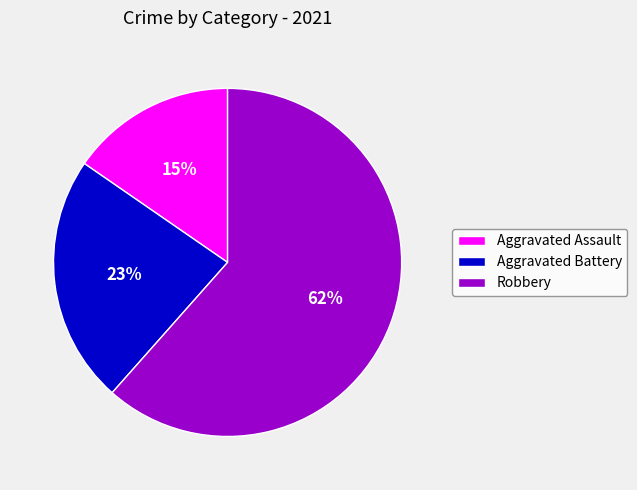

Is the sum of Aggravated Assault and Robbery greater than half?

Yes